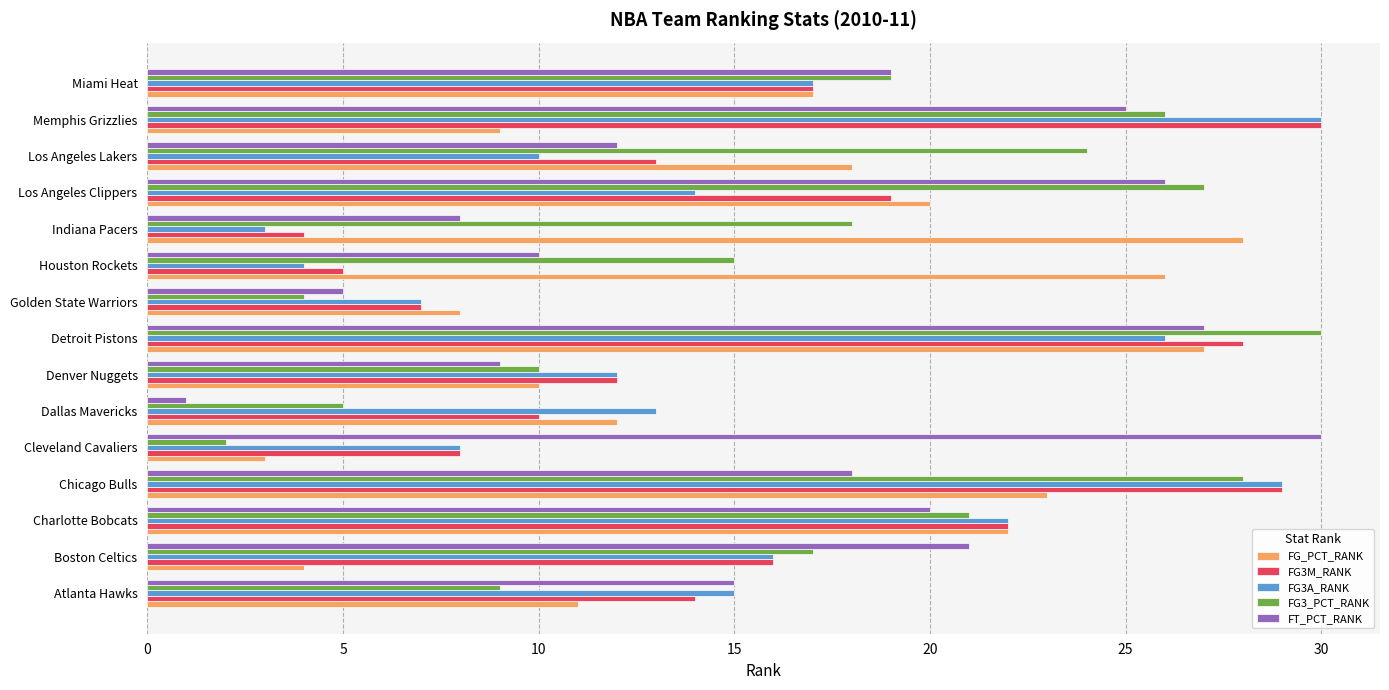

What is the difference between the FG_PCT_RANK values at Chicago Bulls and Houston Rockets?

3